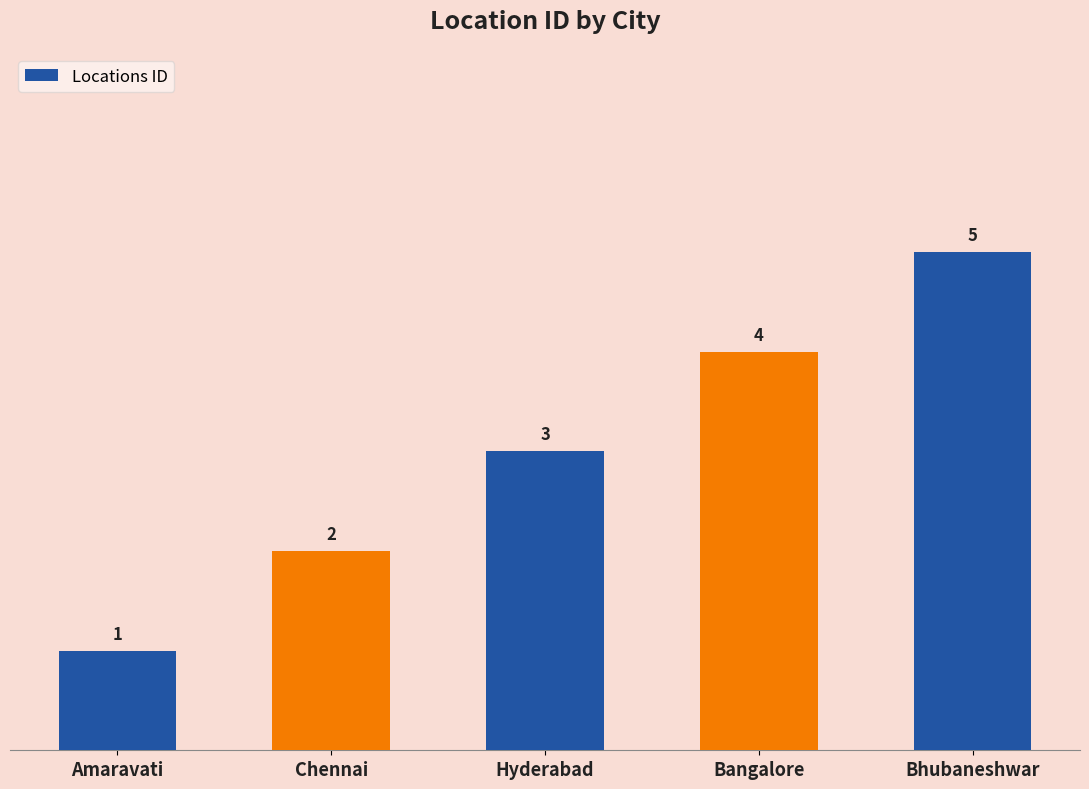

What is the label of the 4th bar from the left?

Bangalore